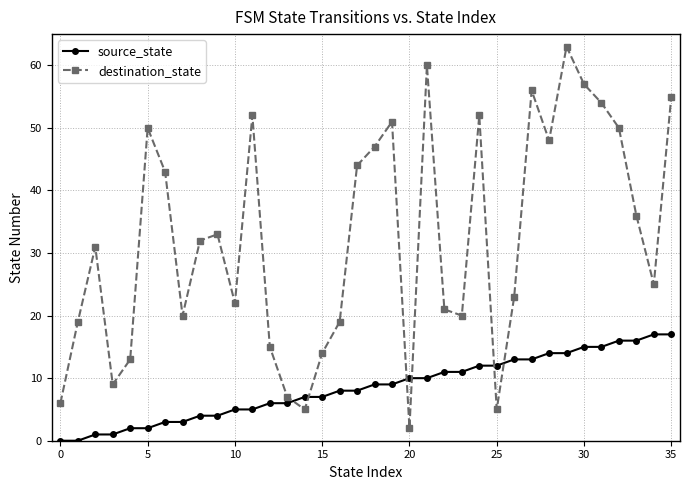

Reading left to right, what are all the values shown in this chart?

source_state: 0	0	1	1	2	2	3	3	4	4	5	5	6	6	7	7	8	8	9	9	10	10	11	11	12	12	13	13	14	14	15	15	16	16	17	17
destination_state: 6	19	31	9	13	50	43	20	32	33	22	52	15	7	5	14	19	44	47	51	2	60	21	20	52	5	23	56	48	63	57	54	50	36	25	55